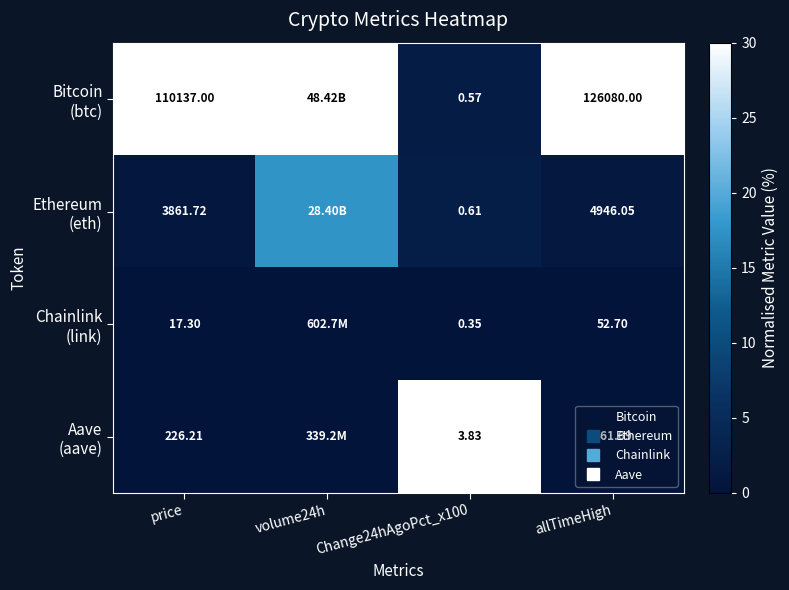

Between price and allTimeHigh, which series saw the biggest shift?

Ethereum (eth)